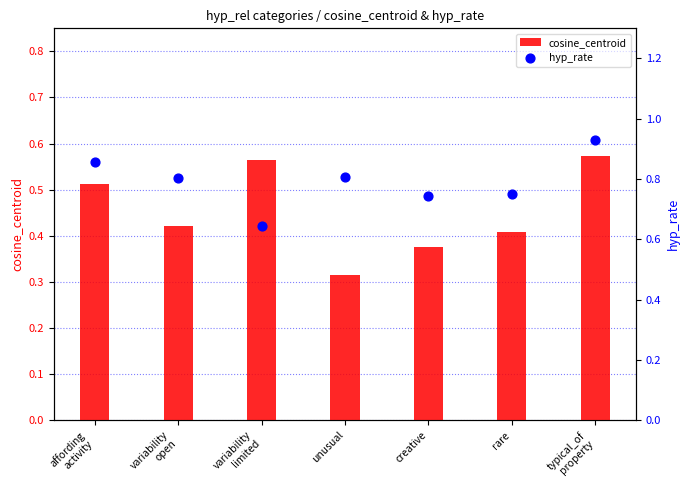

At which category is the sum across all series the highest?

typical_of
property